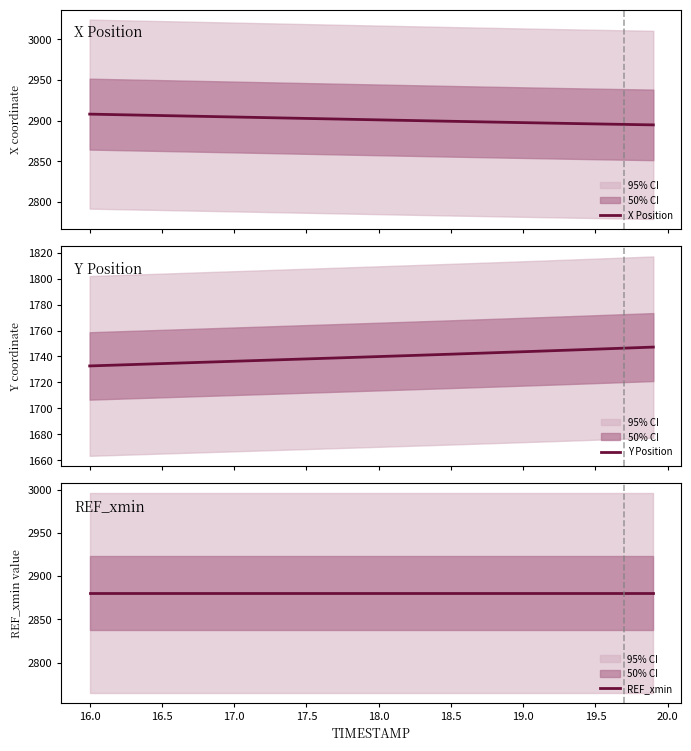

True or false: Y Position has more than 2 points higher than both neighbors.

False